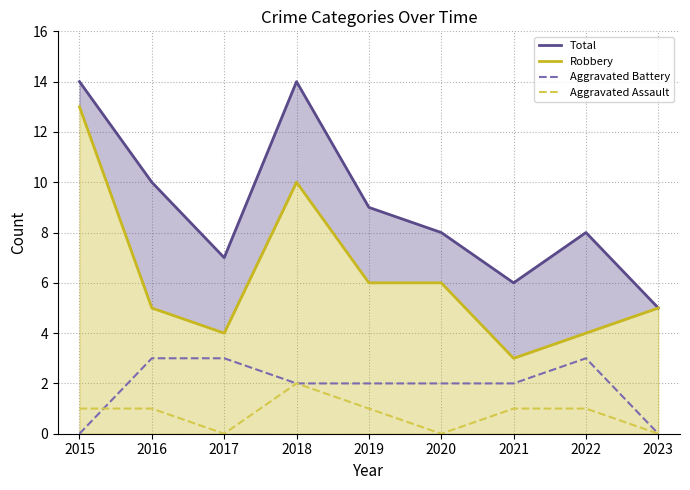

Reading left to right, what are all the values shown in this chart?

Total_line: 14	10	7	14	9	8	6	8	5
Robbery_line: 13	5	4	10	6	6	3	4	5
Aggravated Battery: 0	3	3	2	2	2	2	3	0
Aggravated Assault: 1	1	0	2	1	0	1	1	0